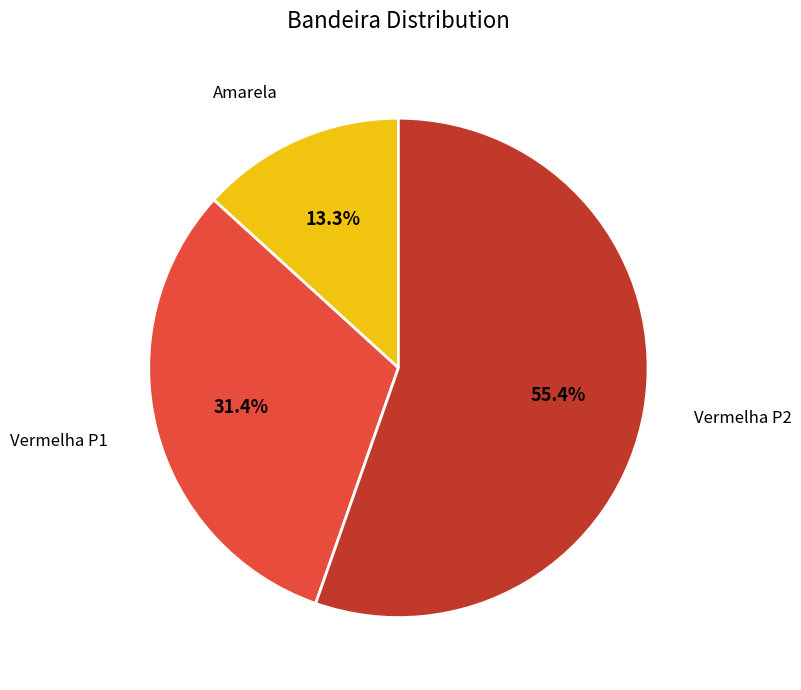

Is there a majority slice in this chart?

Yes